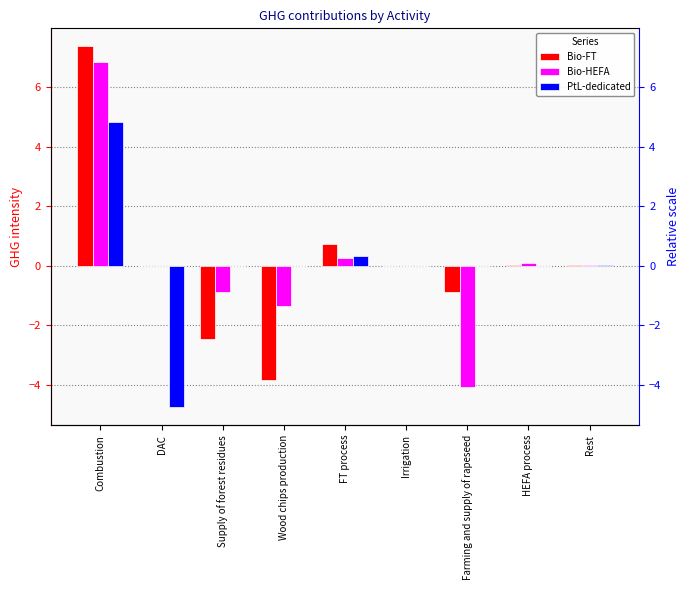

What is the label of the 2nd bar from the right?

HEFA process